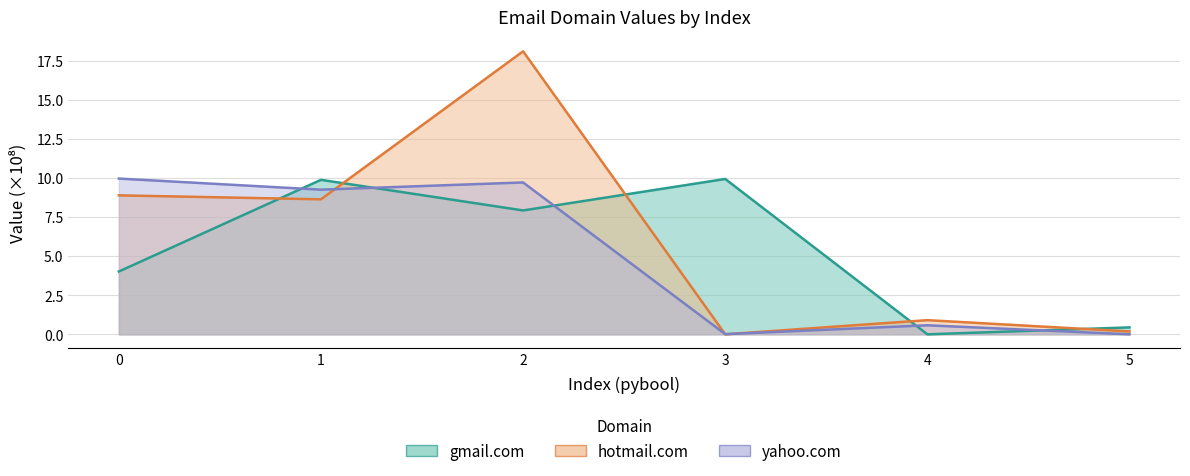

What is the maximum value for yahoo.com?

10.0